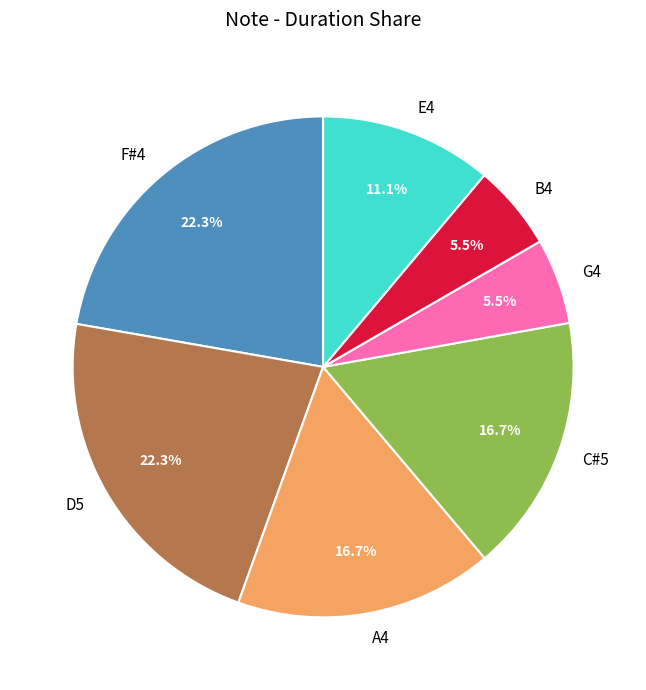

What portion of the pie excludes F#4?

77.7%